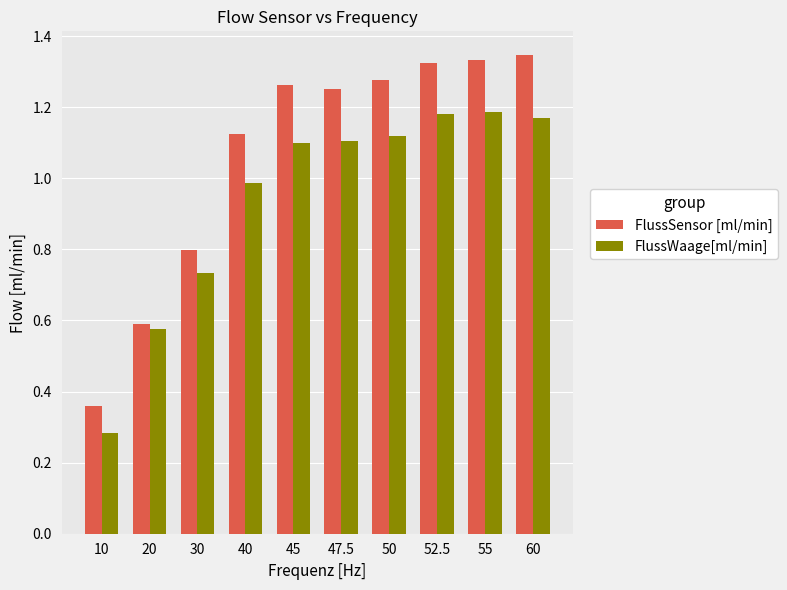

How many bars are there in each group?

2